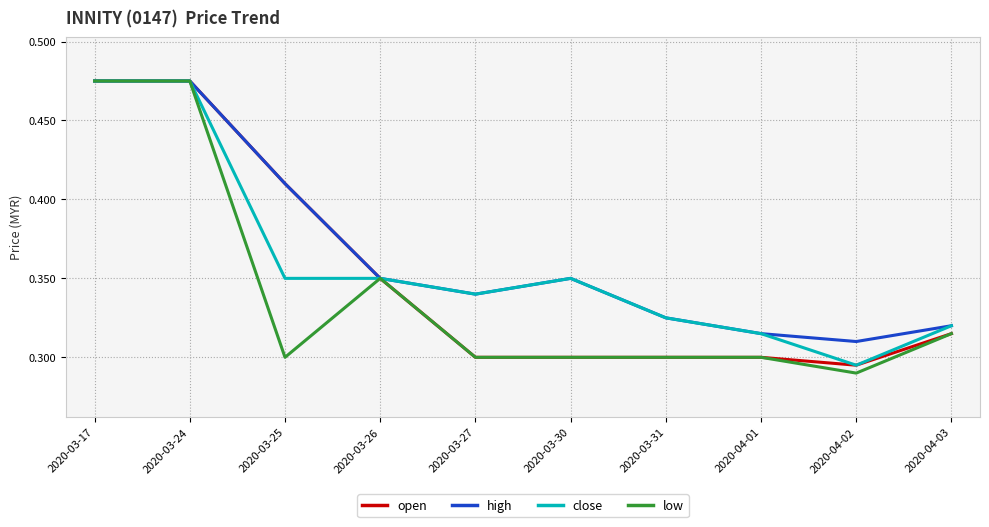

Which category has the lowest value in the high series?

2020-04-02